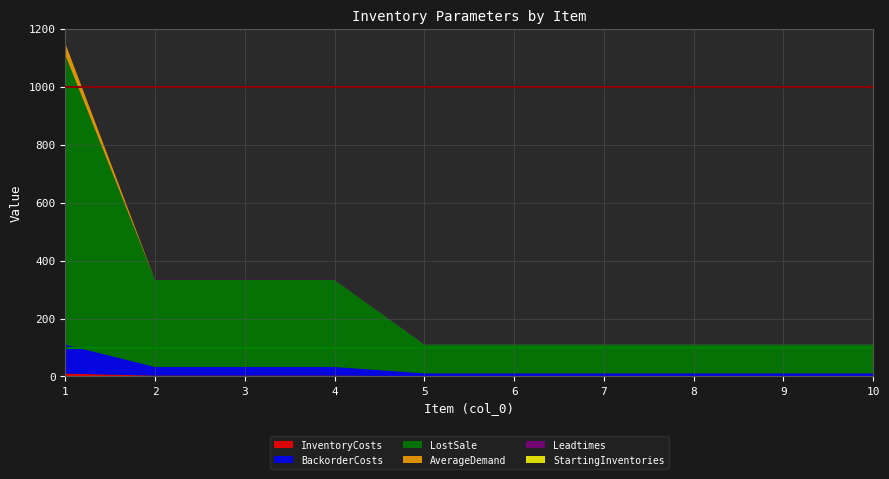

Reading right to left, what are all the values shown in this chart?

InventoryCosts: 1	1	1	1	1	1	3	3	3	10
BackorderCosts: 10	10	10	10	10	10	30	30	30	100
LostSale: 100	100	100	100	100	100	300	300	300	1000
AverageDemand: 0	0	0	0	0	0	0	0	0	40
Leadtimes: 1	1	1	1	1	1	1	1	1	1
StartingInventories: 0	0	0	0	0	0	0	0	0	0